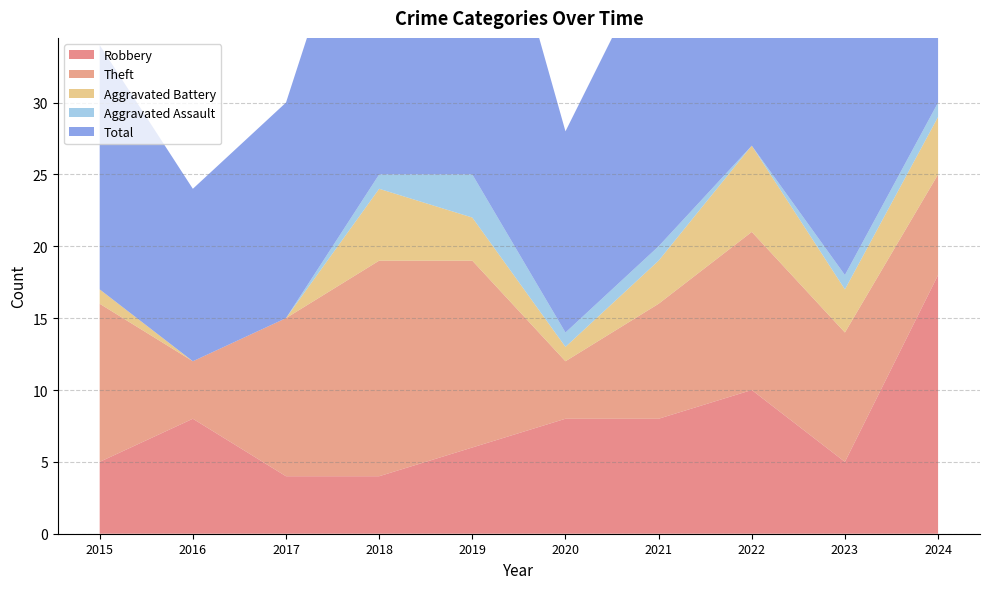

How many data points in Aggravated Battery are less than 3?

4